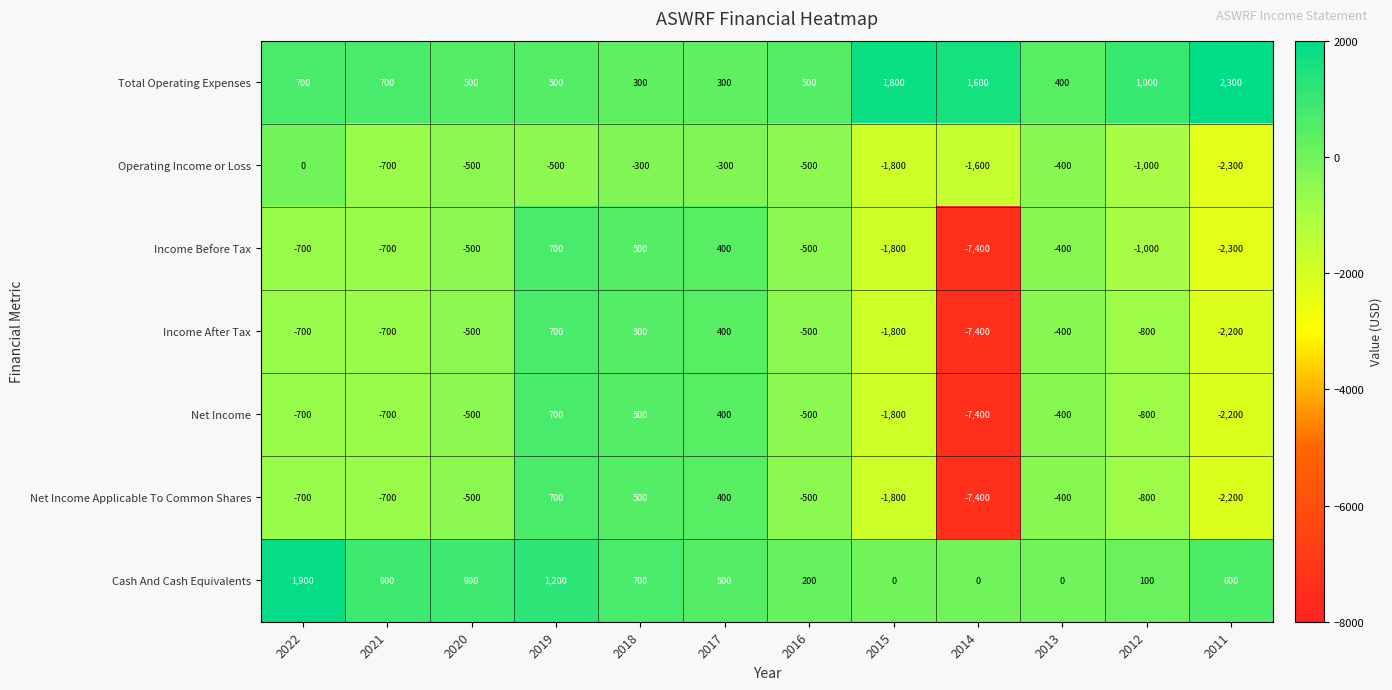

What is the difference between the highest and lowest values at 2022?

2600